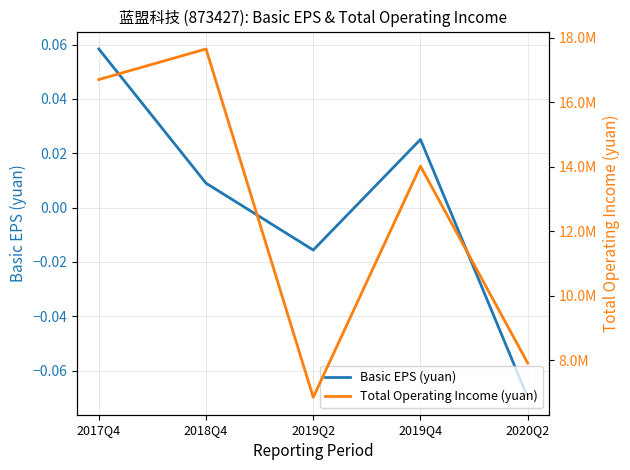

True or false: Basic EPS (yuan) and Total Operating Income (yuan) intersect in this chart.

False